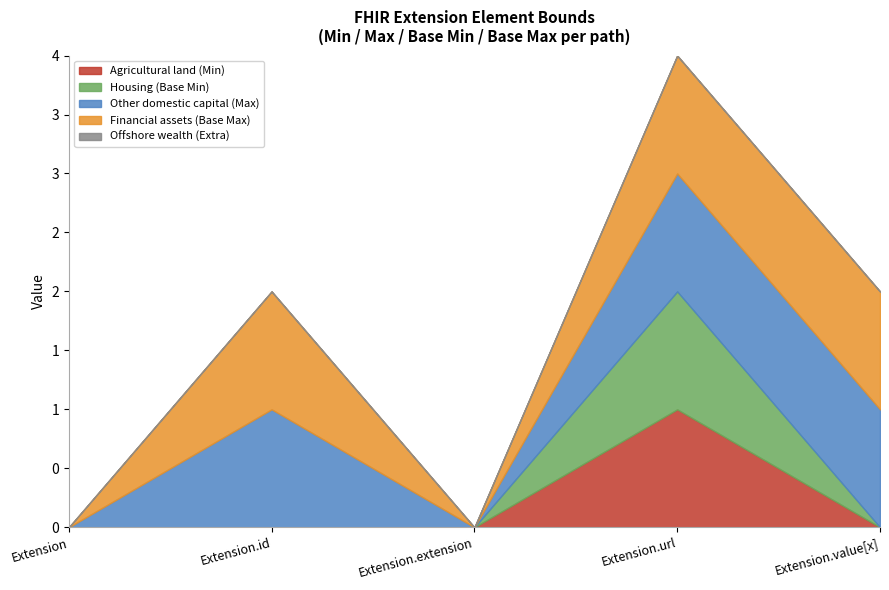

Is the value of Other domestic capital (Max) at Extension.url greater than the value of Offshore wealth (Extra) at Extension?

Yes